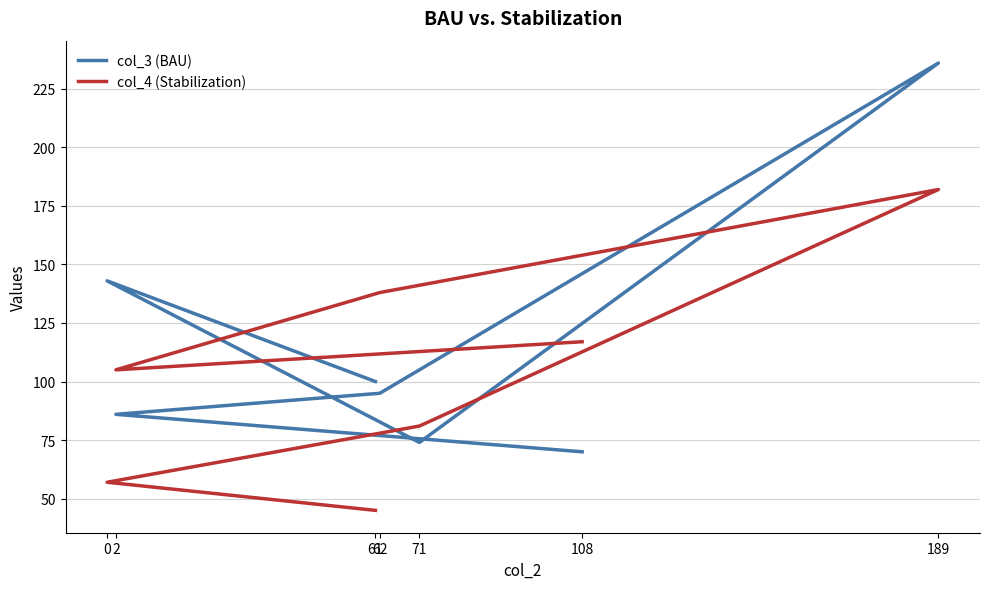

Reading left to right, transcribe all the data shown in this chart.

col_3 (BAU): 108=70	2=86	62=95	189=236	71=74	0=143	61=100
col_4 (Stabilization): 108=117	2=105	62=138	189=182	71=81	0=57	61=45